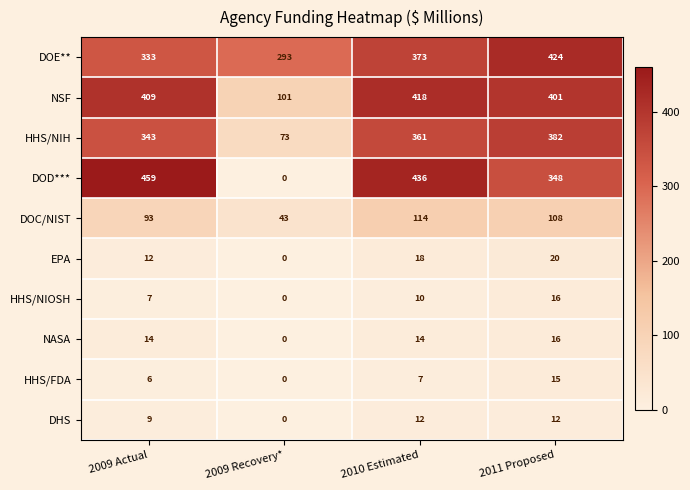

Between 2009 Recovery* and 2010 Estimated, which series saw the biggest shift?

DOD***